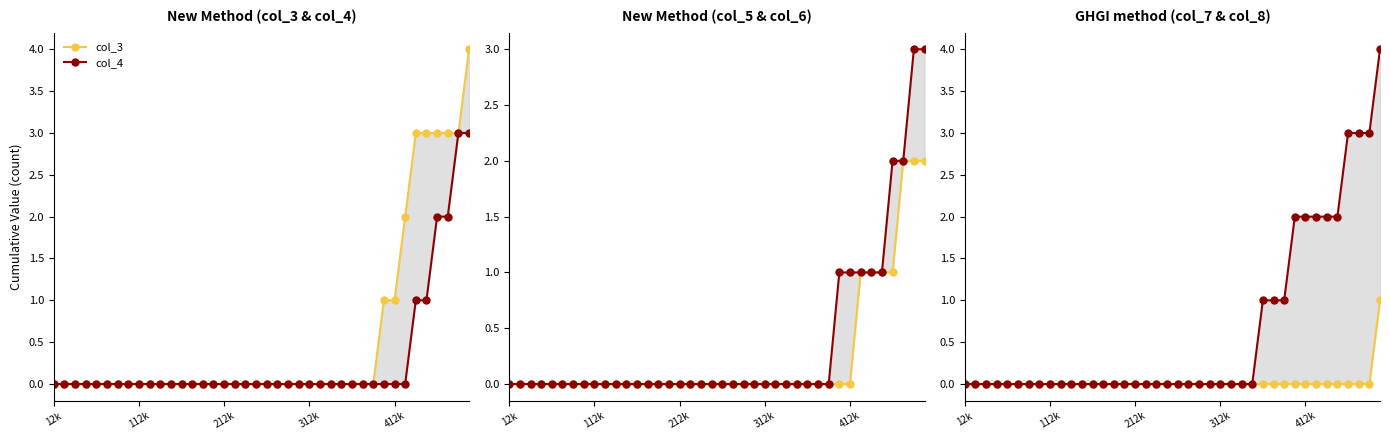

True or false: col_5 and col_6 intersect in this chart.

False